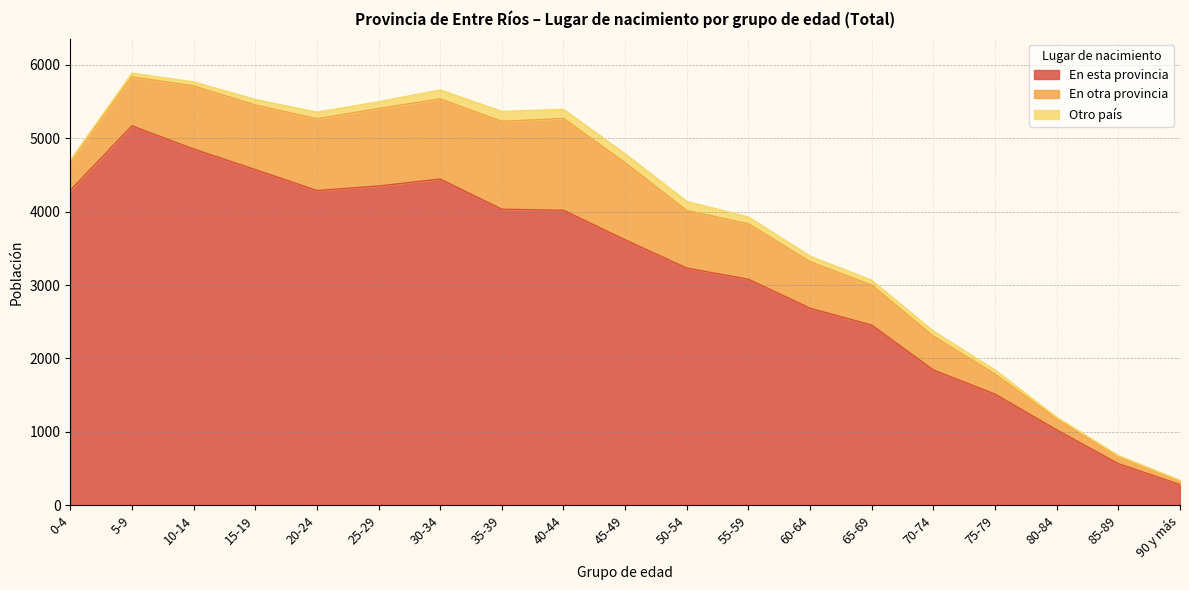

Does the chart have visible grid lines?

Yes